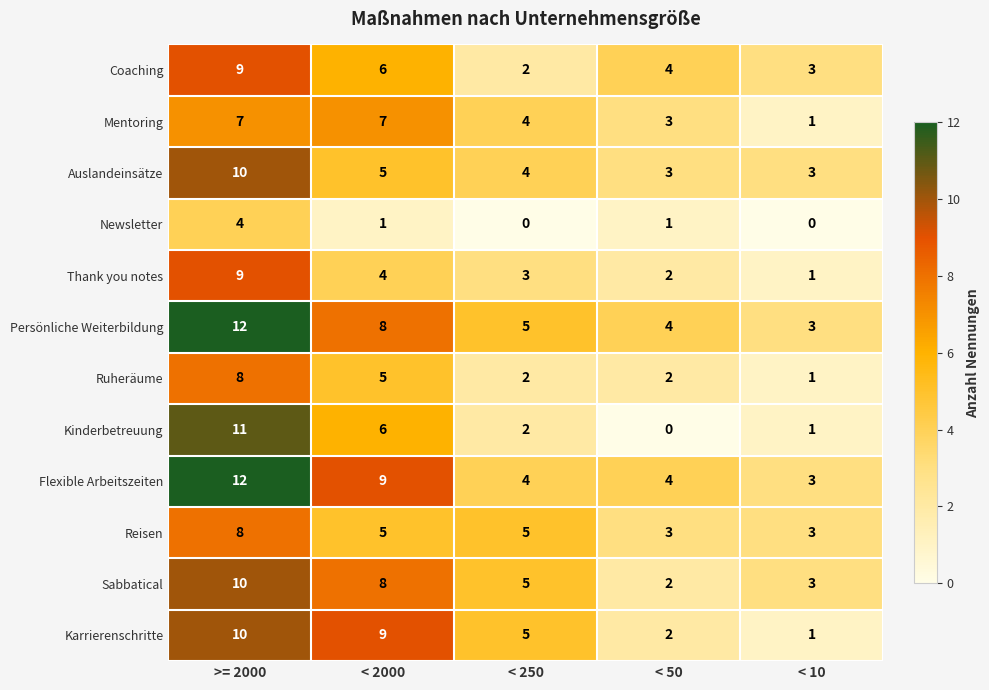

What is the difference between the maximum and minimum values in the Karrierenschritte series?

9